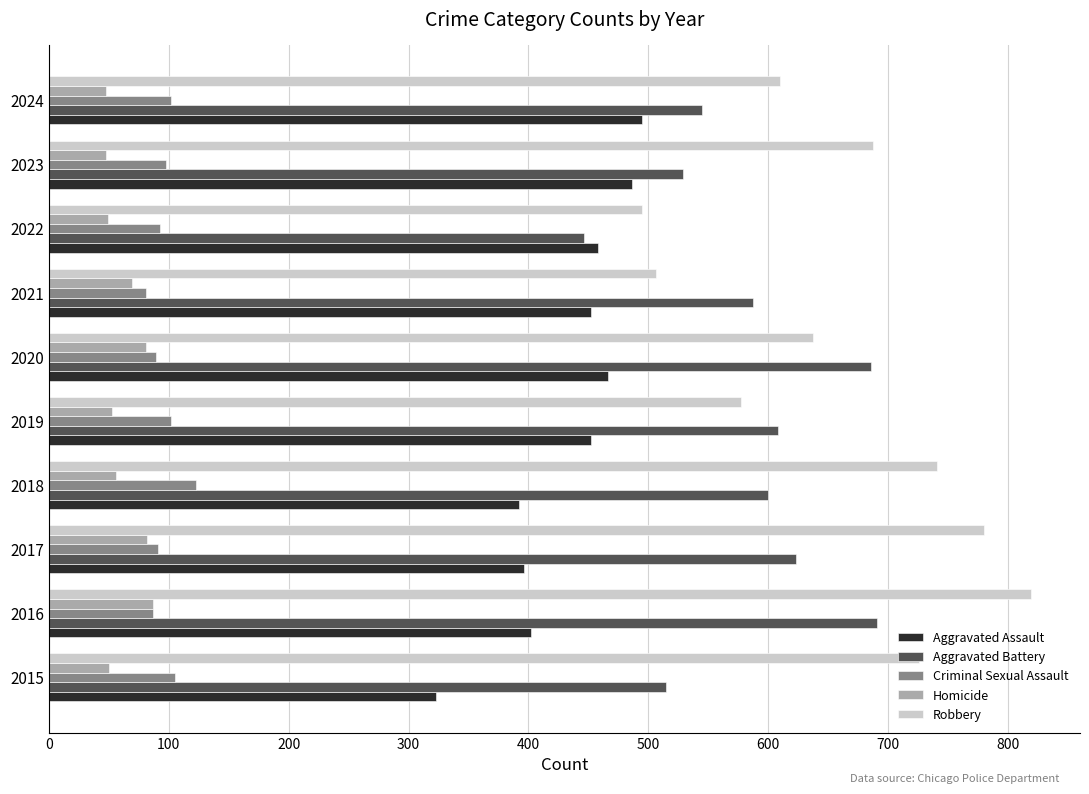

What is the spread (max minus min) of values at 2015?

676